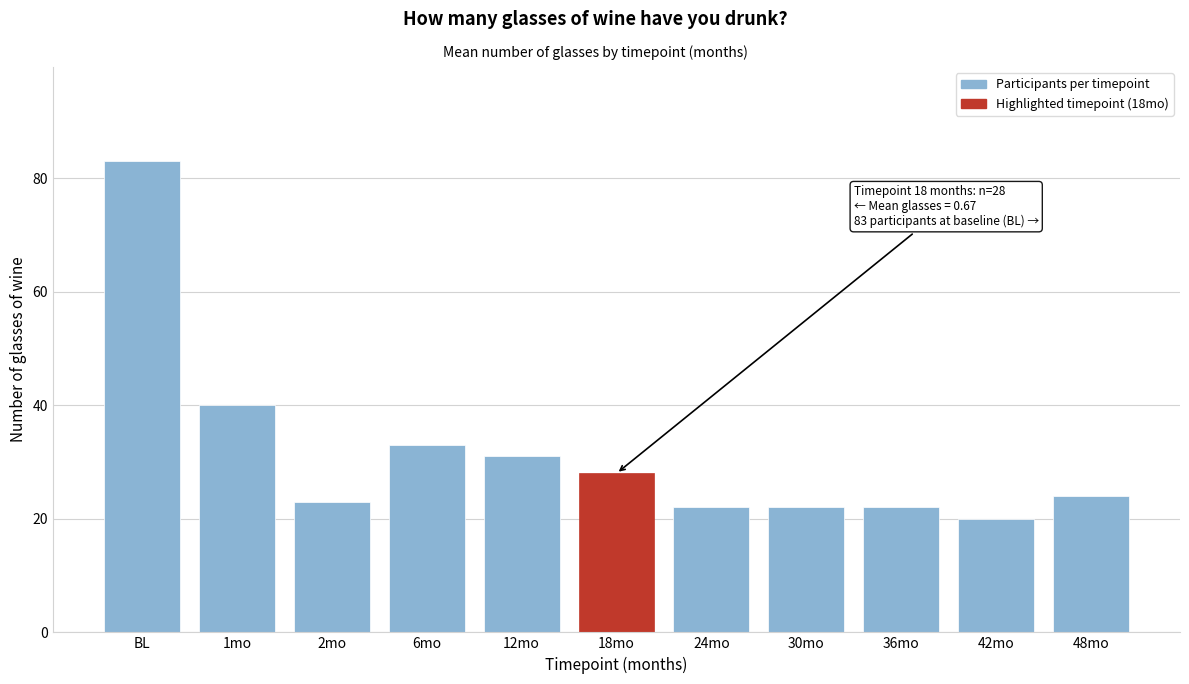

Reading right to left, extract all data points from this chart.

48mo=24	42mo=20	36mo=22	30mo=22	24mo=22	18mo=28	12mo=31	6mo=33	2mo=23	1mo=40	BL=83